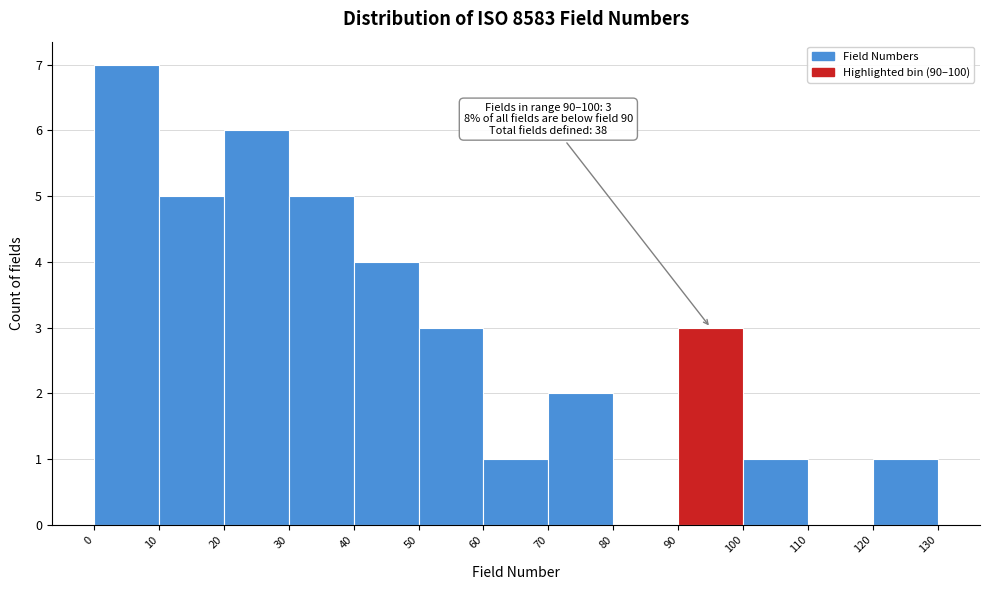

Over which range of the x-axis is the bar tallest?

0 to 10